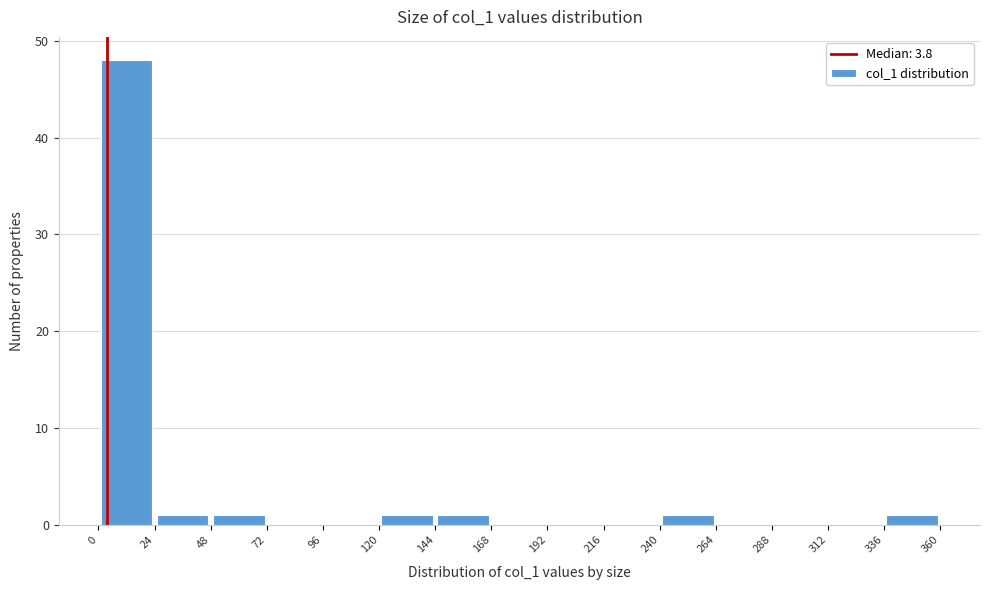

Reading left to right, transcribe this chart: for each bar, give the range it covers on the x-axis and its height. The values are not printed on the chart, so give them approximately, as read against the axis.

0 to 24: 48
24 to 48: 1
48 to 72: 1
72 to 96: 0
96 to 120: 0
120 to 144: 1
144 to 168: 1
168 to 192: 0
192 to 216: 0
216 to 240: 0
240 to 264: 1
264 to 288: 0
288 to 312: 0
312 to 336: 0
336 to 360: 1